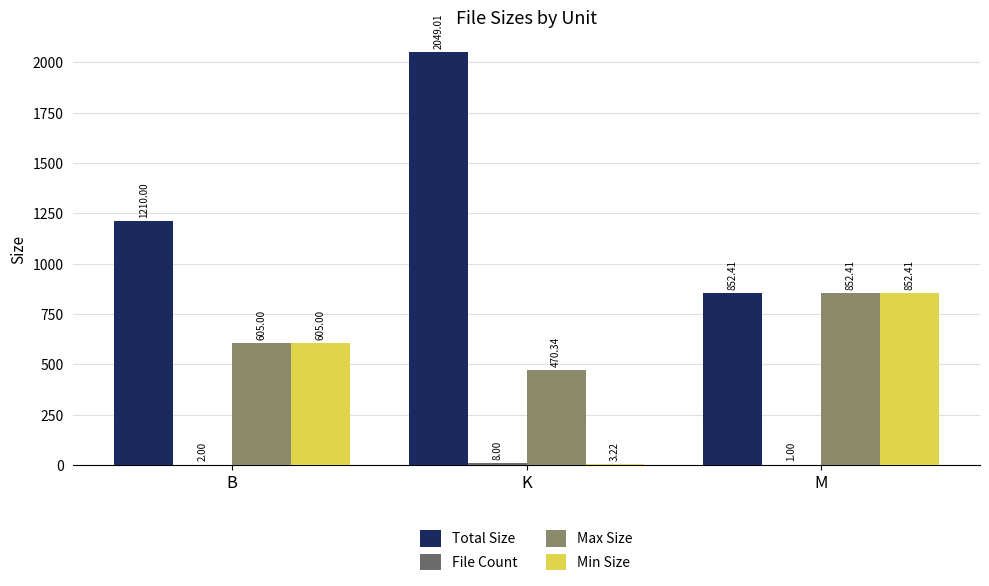

How many groups of bars are there?

3